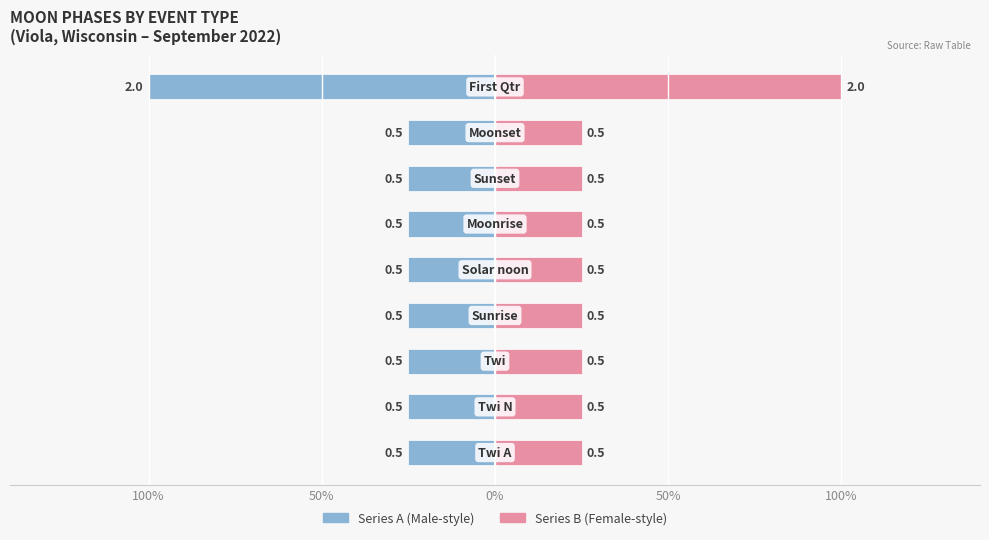

List the series in order of their peak value, highest first.

Female, Male